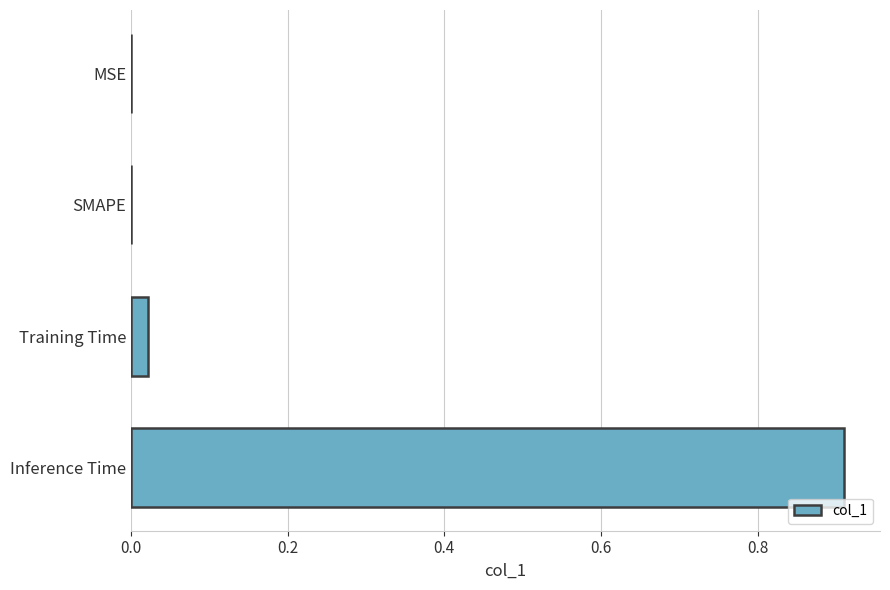

Which label corresponds to the largest value in the chart?

Inference Time